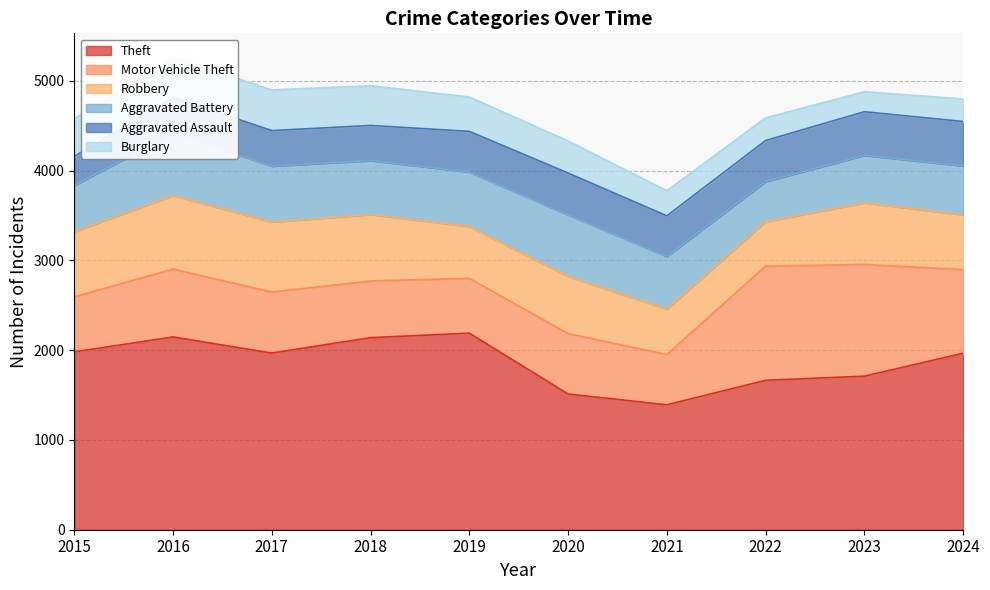

How many distinct data groups are displayed?

6